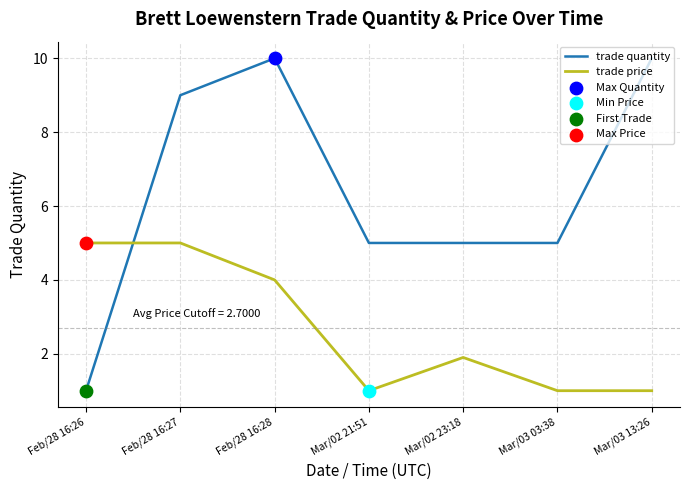

Between Feb/28 16:28 and Mar/03 03:38, which series saw the biggest shift?

trade quantity